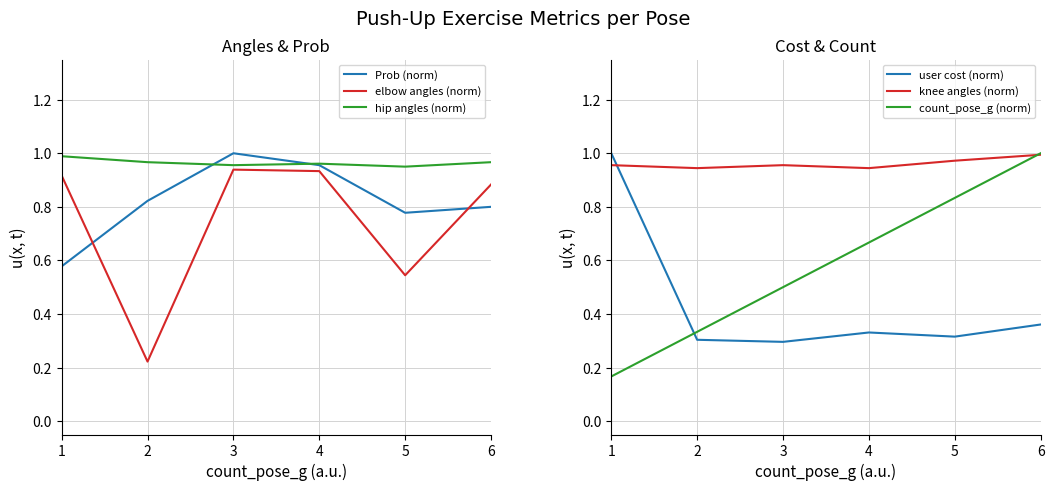

Which has a higher value, 2 or 6?

2